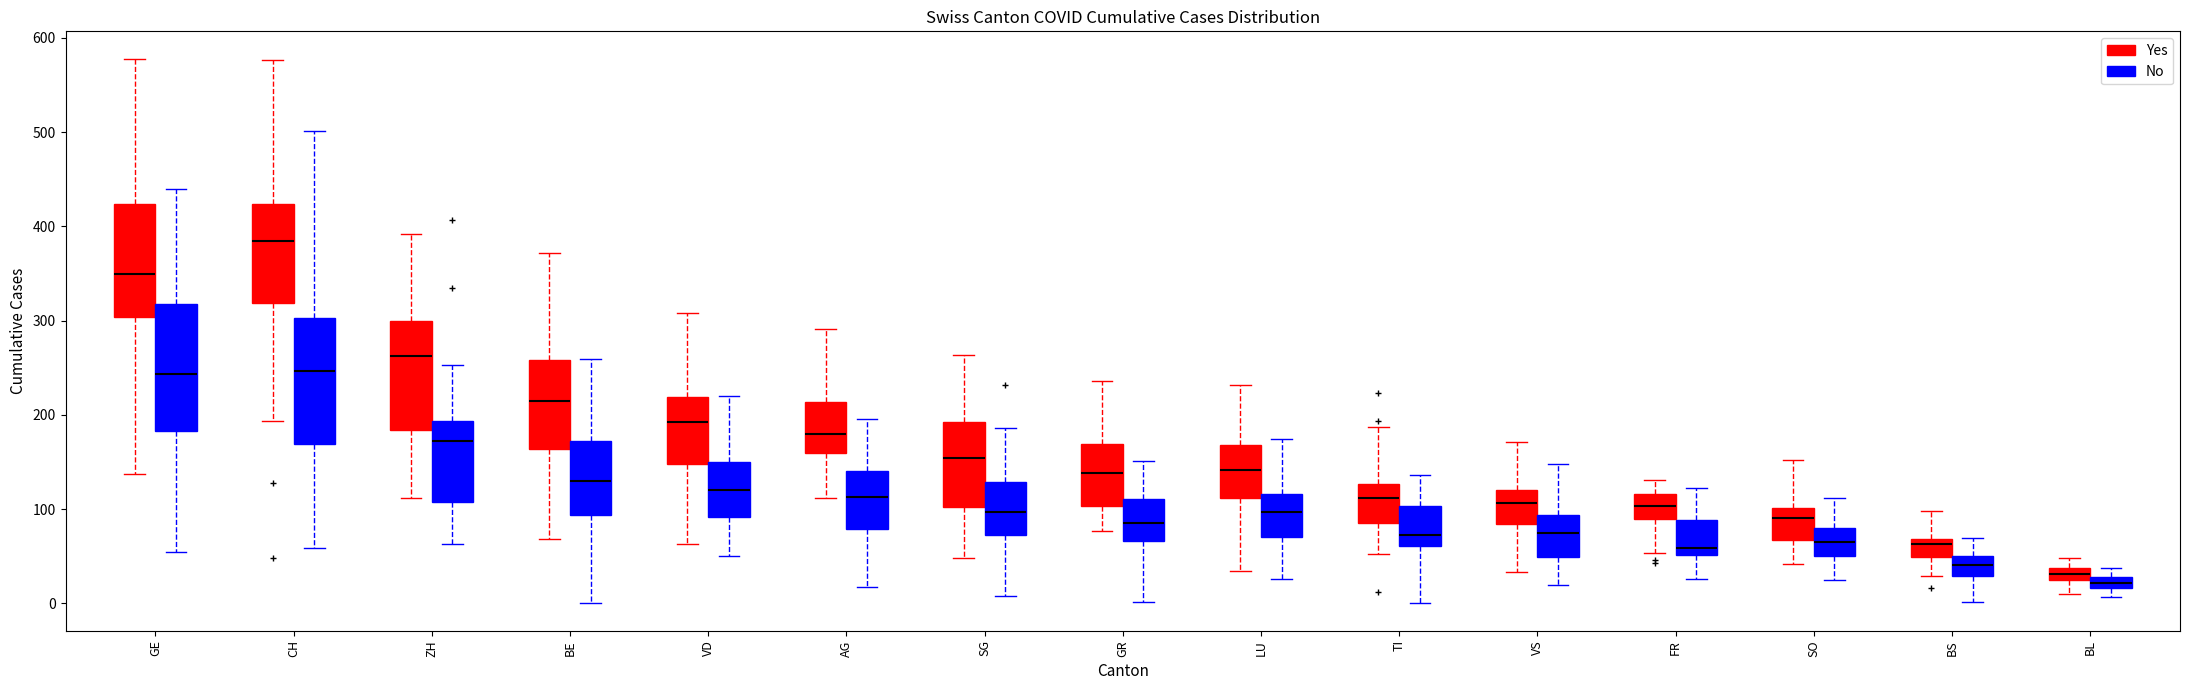

Where is the lower edge of the box for GE (No) on the y-axis? The values are not printed on the chart, so give them approximately, as read against the axis.

180